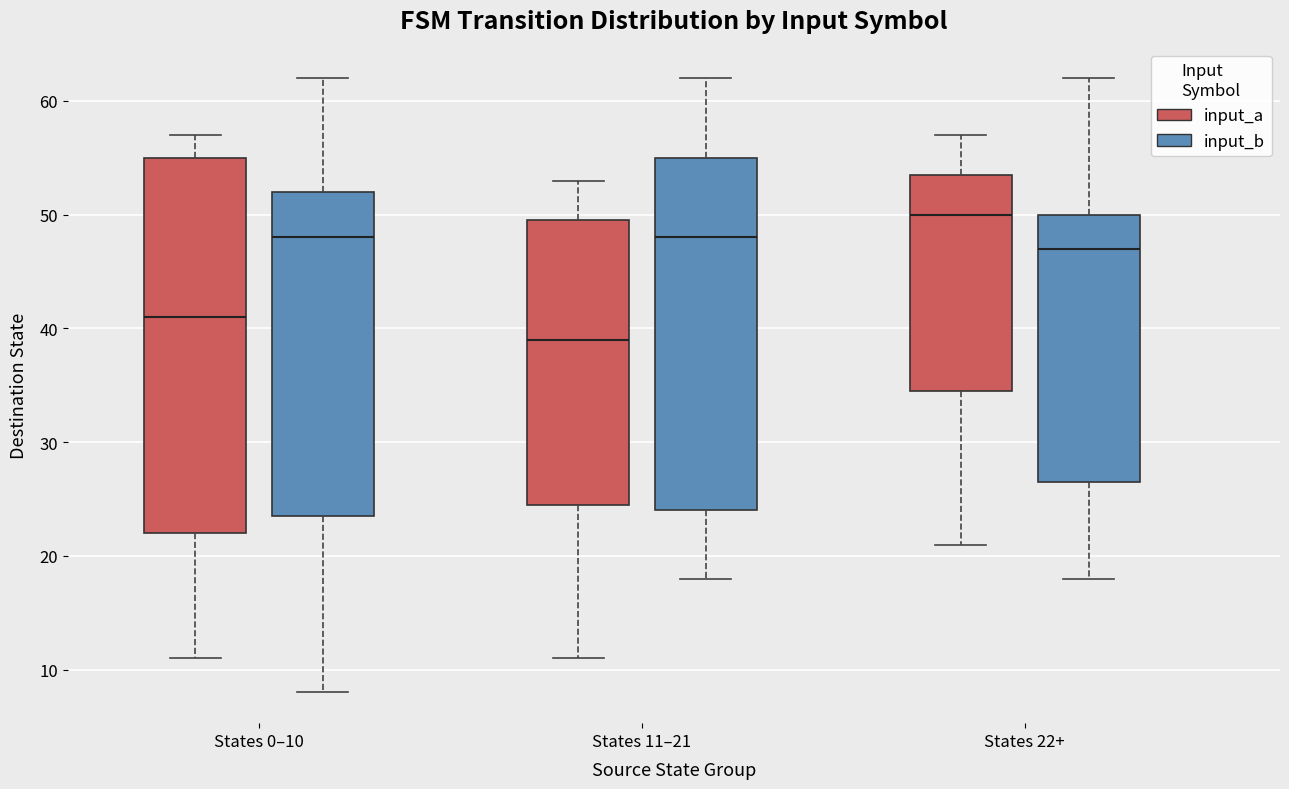

Which box has the lowest median line?

States 11–21 (input_a)